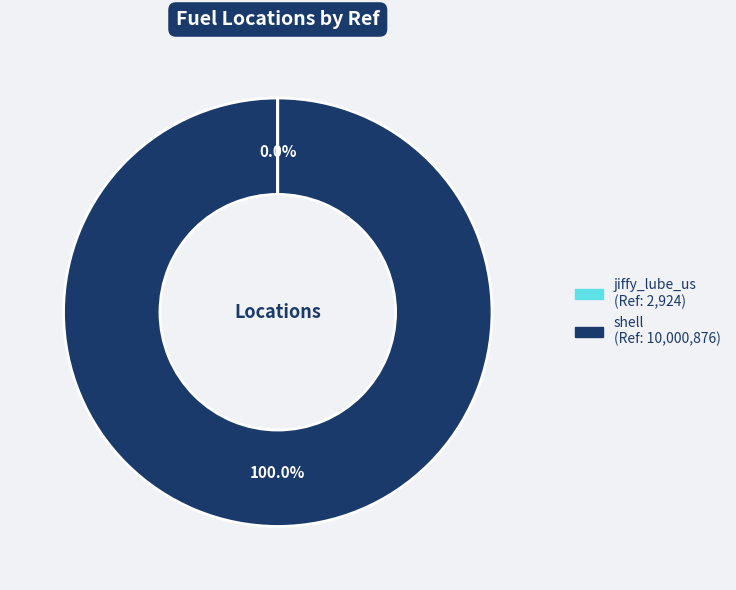

Is there a majority slice in this chart?

Yes